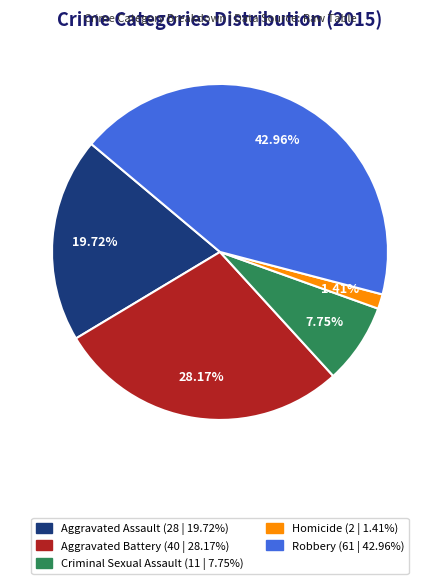

Approximately how many times larger is the value at Aggravated Assault compared to Aggravated Battery?

0.7